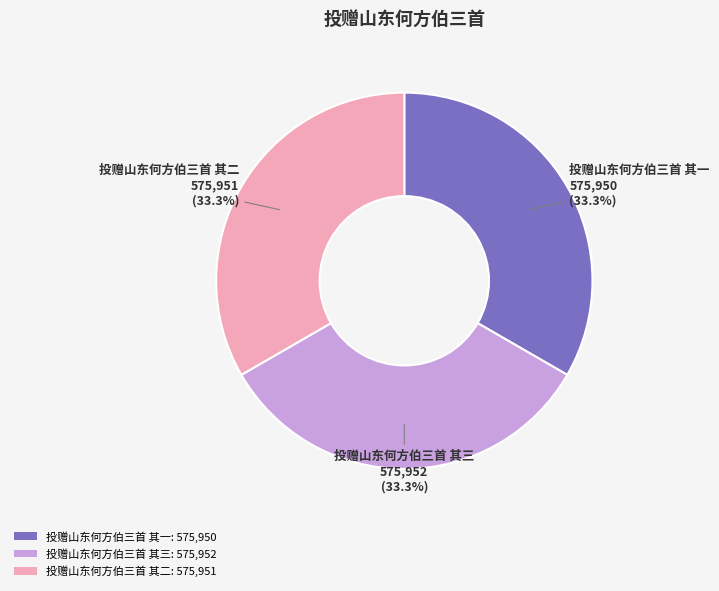

To the nearest percent, what percentage of the pie is 投赠山东何方伯三首 其三?

33%